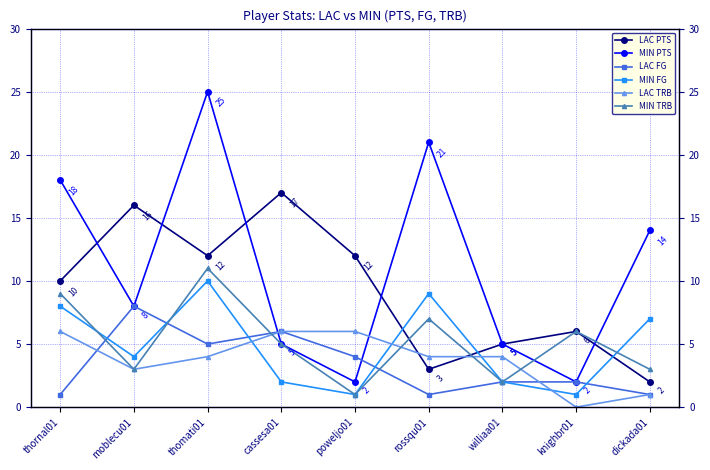

Reading left to right, transcribe all the data shown in this chart.

LAC PTS: 10	16	12	17	12	3	5	6	2
MIN PTS: 18	8	25	5	2	21	5	2	14
LAC FG: 1	8	5	6	4	1	2	2	1
MIN FG: 8	4	10	2	1	9	2	1	7
LAC TRB: 6	3	4	6	6	4	4	0	1
MIN TRB: 9	3	11	5	1	7	2	6	3